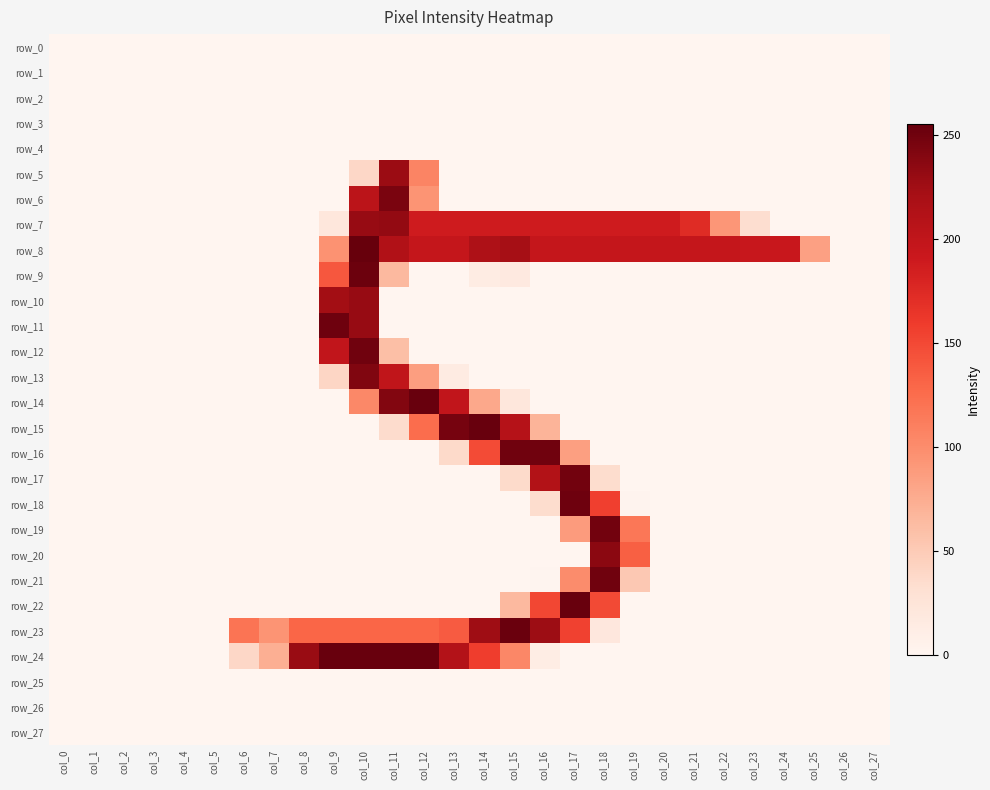

Between col_17 and col_24, which is larger?

col_17